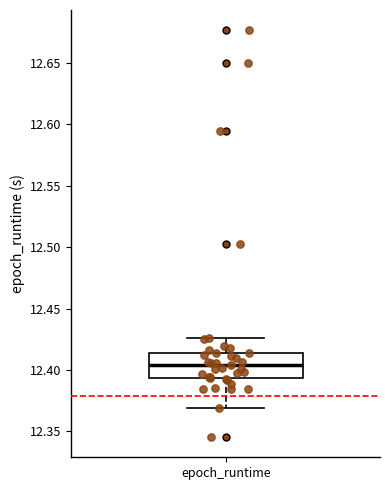

Transcribe this box plot: give where the median line is, the range the box spans, and where the two whiskers end, as read against the y-axis. The values are not printed on the chart, so give them approximately, as read against the axis.

median 12.405, box 12.395 to 12.415, whiskers 12.370 to 12.425